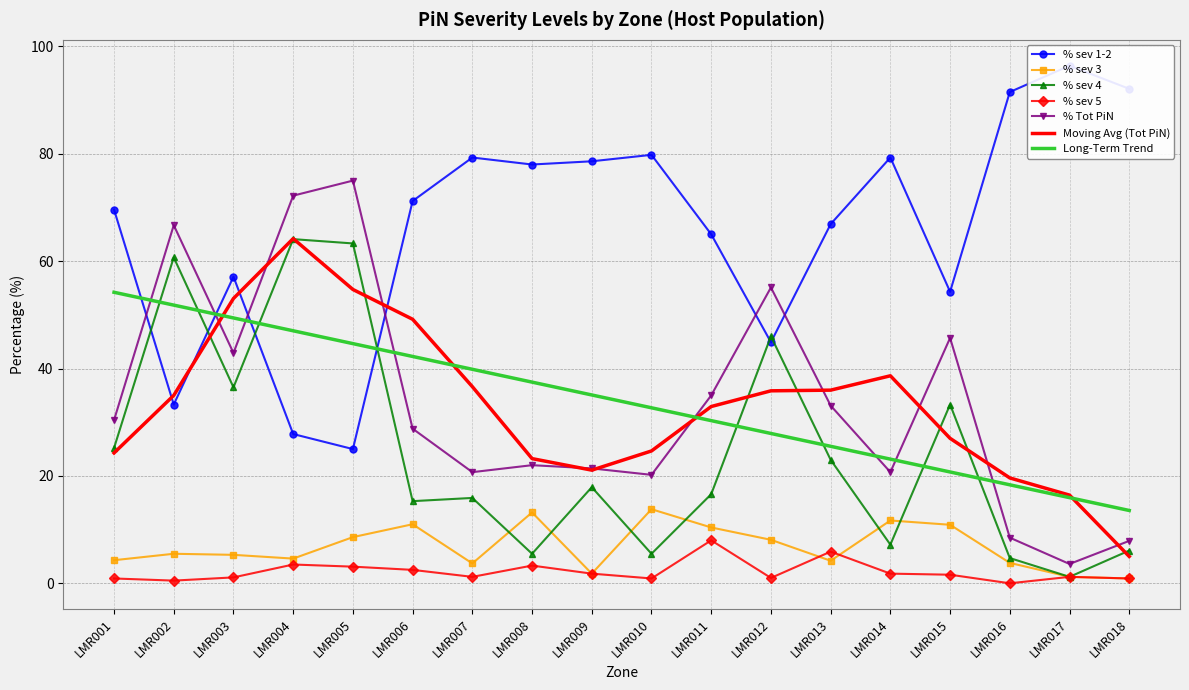

What is the difference between the second highest and second lowest values in the % Tot PiN series?

64.3